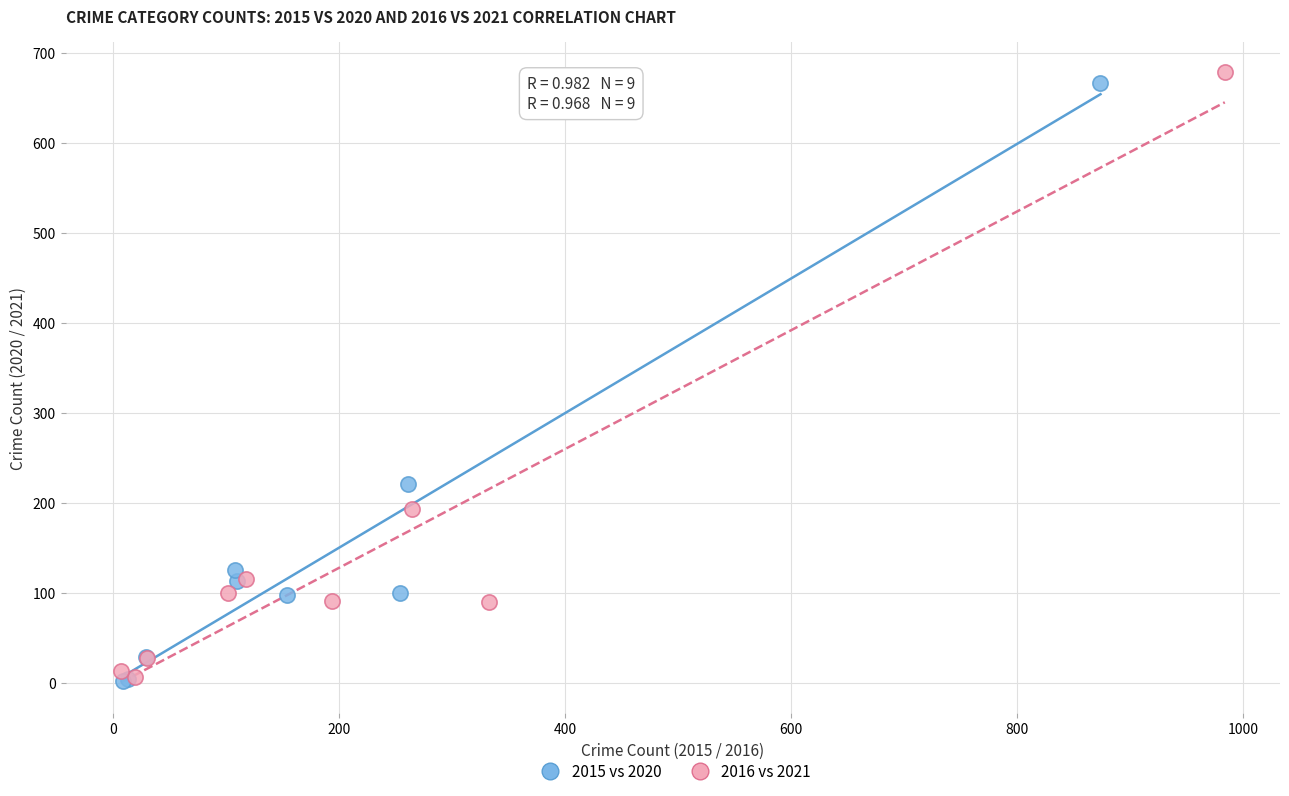

Which series reaches the maximum Y coordinate?

2016 vs 2021